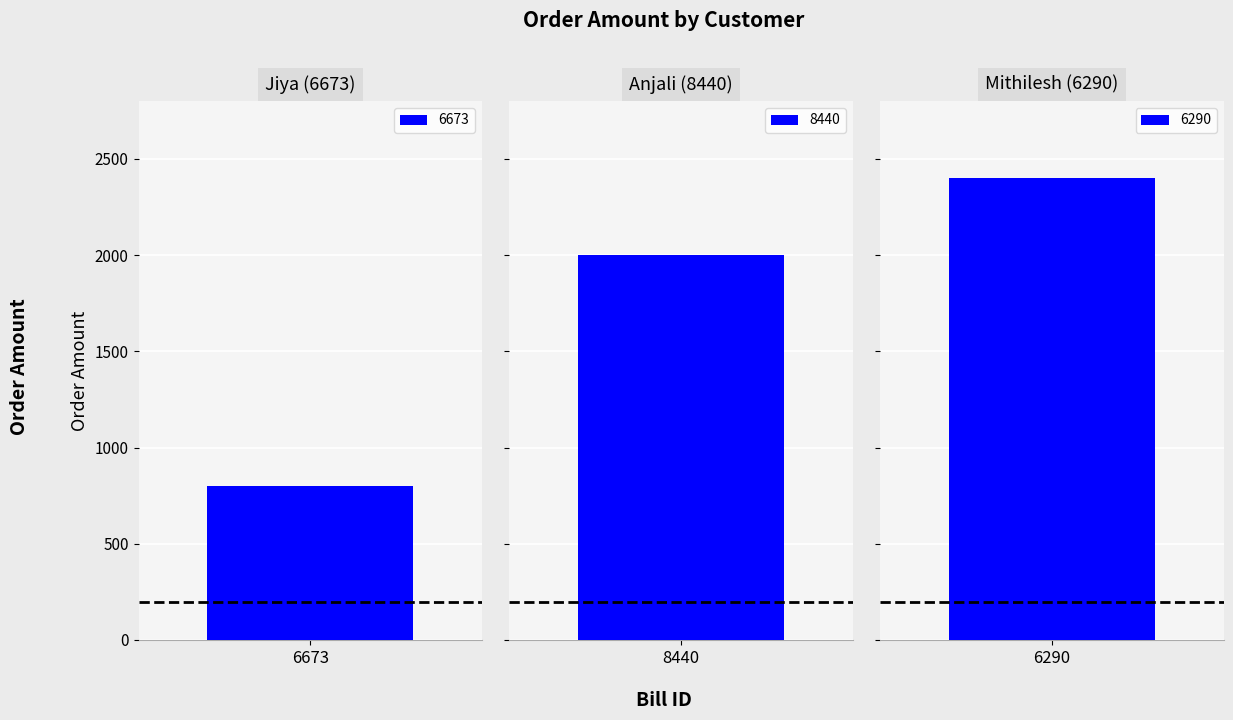

What is the ratio of the value at 6673 to the value at 8440?

0.4